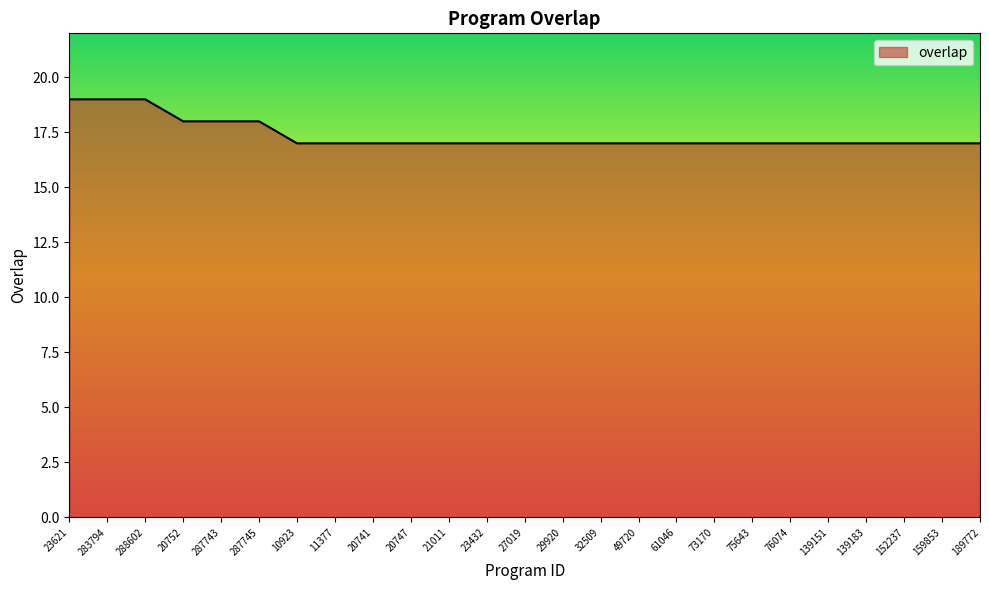

What position from the right is 29920?

12